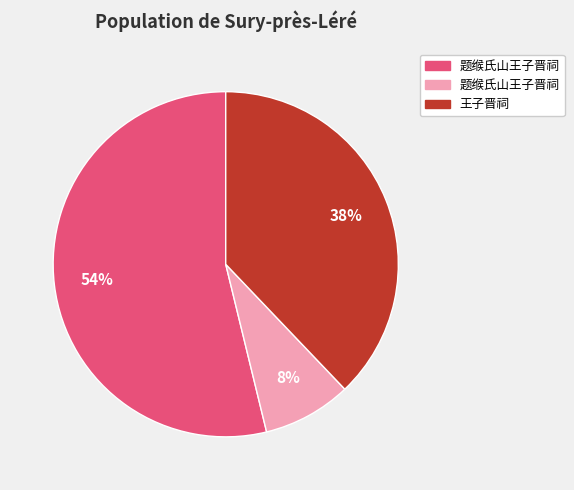

Does any single category account for the majority?

Yes